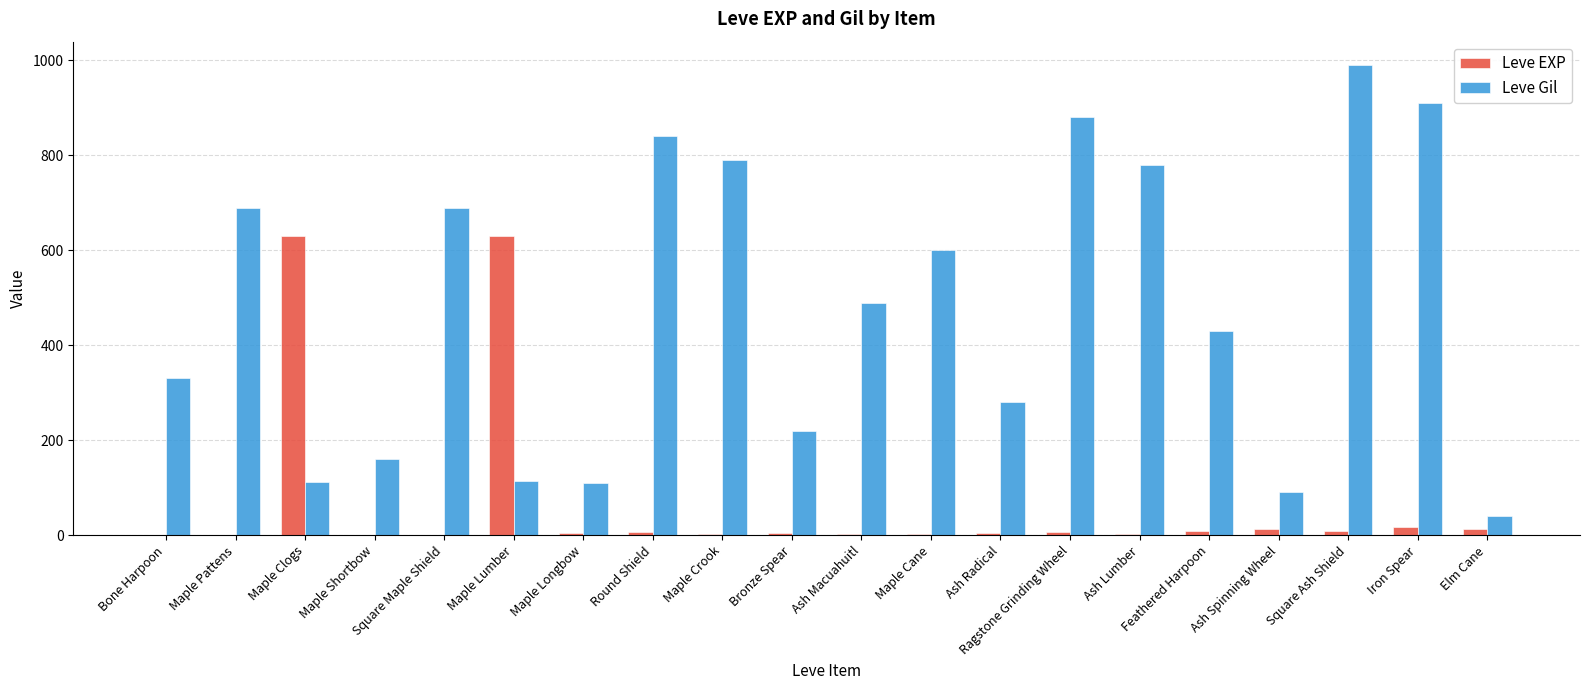

Is the value of Leve EXP at Bone Harpoon greater than the value of Leve Gil at Maple Cane?

No